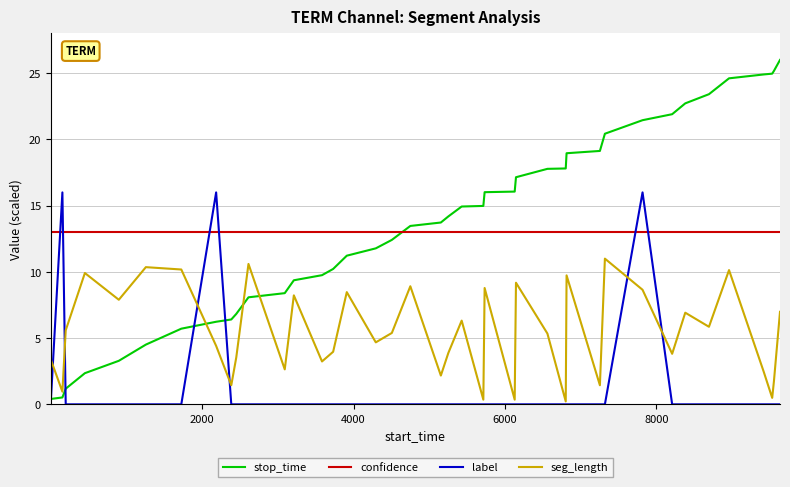

Rank the series by their maximum value, from lowest to highest.

seg_length, confidence, label, stop_time